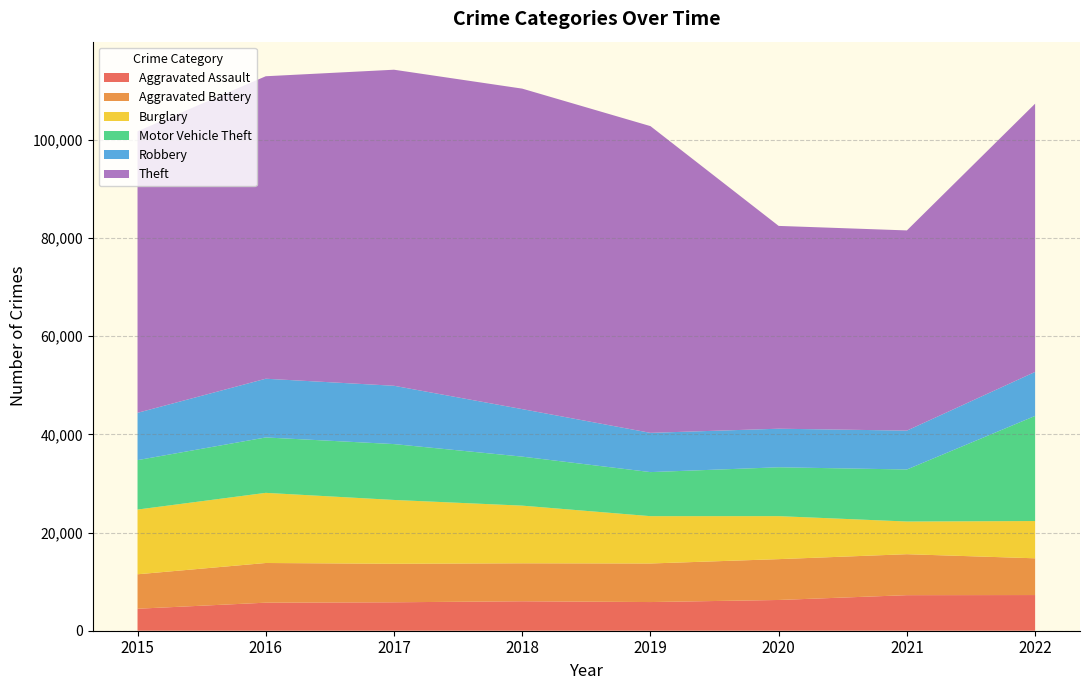

Reading right to left, extract all data points from this chart.

Aggravated Assault: 7267	7243	6263	5840	6001	5793	5712	4480
Aggravated Battery: 7486	8346	8320	7857	7734	7845	8085	7018
Burglary: 7590	6658	8757	9639	11746	13001	14289	13184
Motor Vehicle Theft: 21414	10599	9956	8977	9983	11380	11286	10068
Robbery: 8967	7919	7855	7994	9679	11880	11960	9638
Theft: 54638	40779	41313	62484	65285	64381	61618	57350